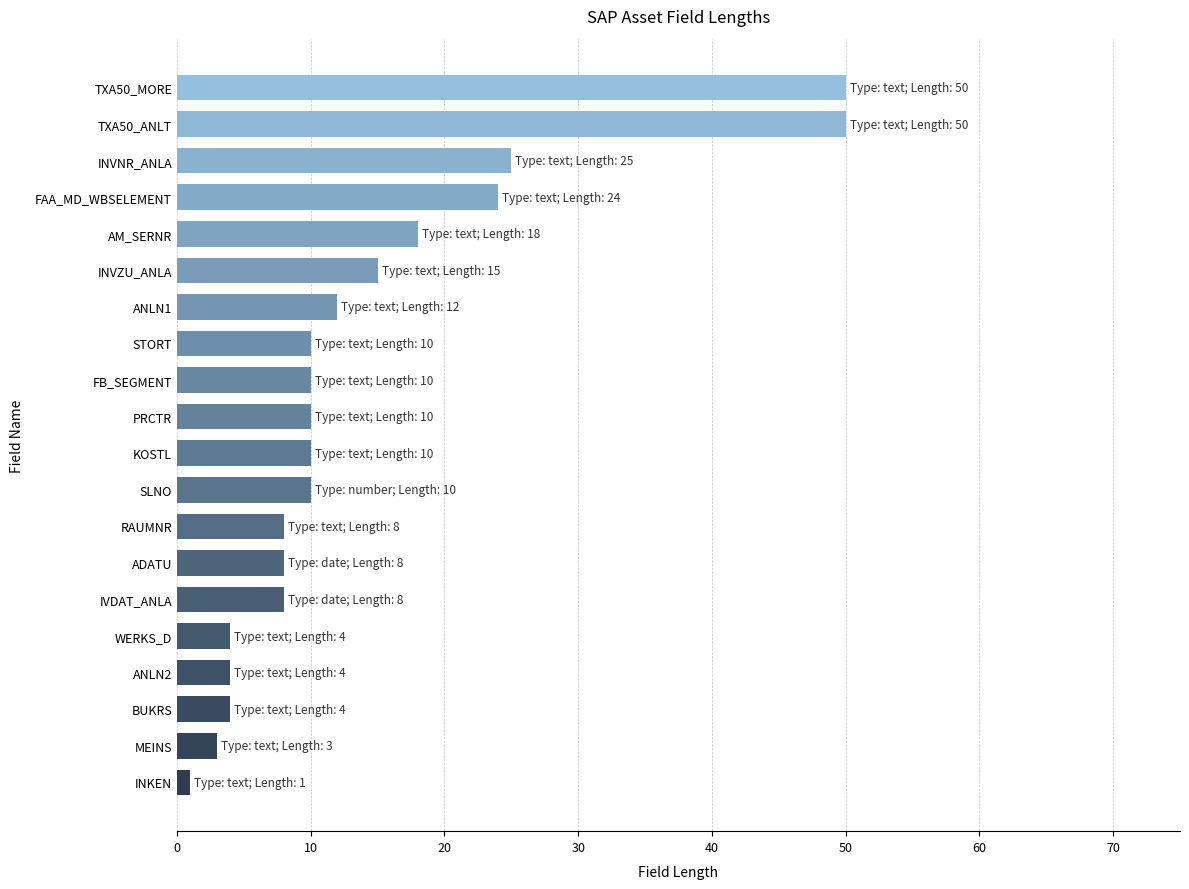

Is it true that the value at PRCTR is 16?

False